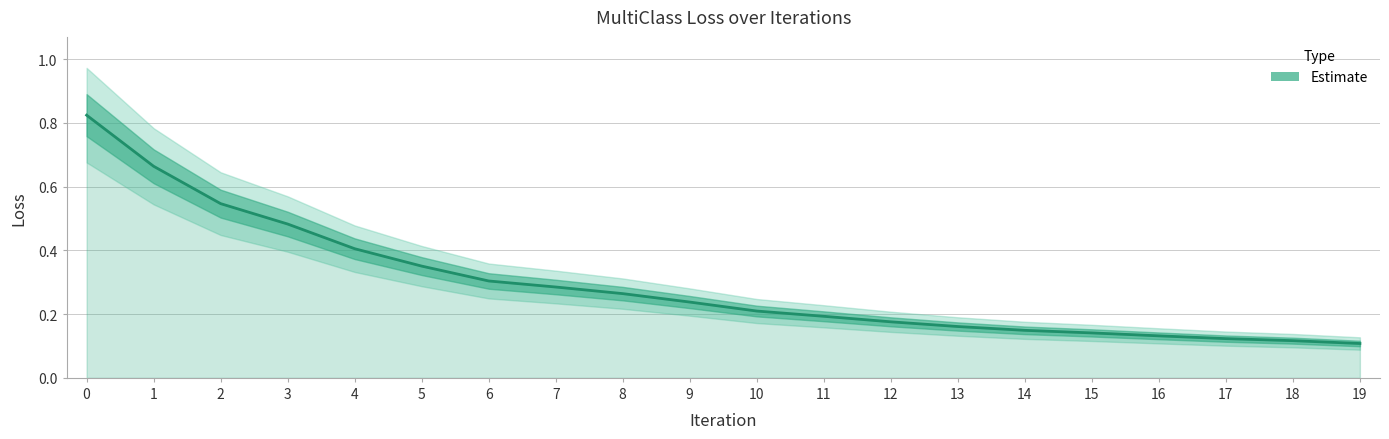

What is the sum of the values at 8 and 18?

0.4